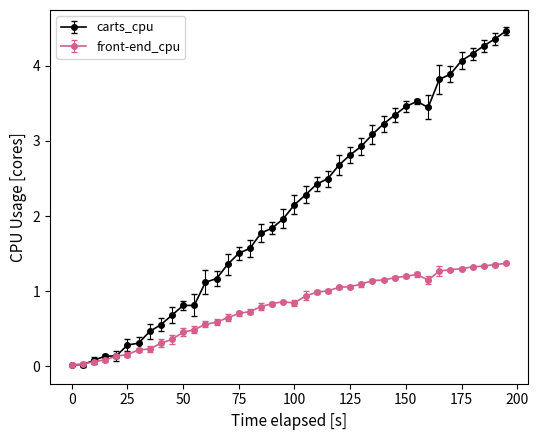

What is the value of the carts_cpu point at the 31st from the left?

3.5